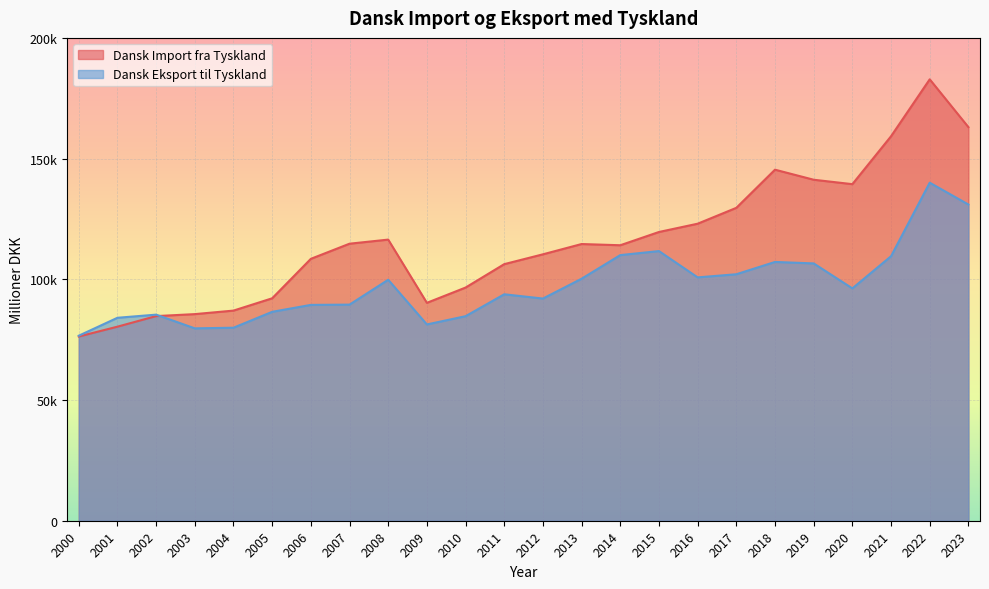

Between which two adjacent categories do Dansk Import fra Tyskland and Dansk Eksport til Tyskland first intersect?

2002 and 2003